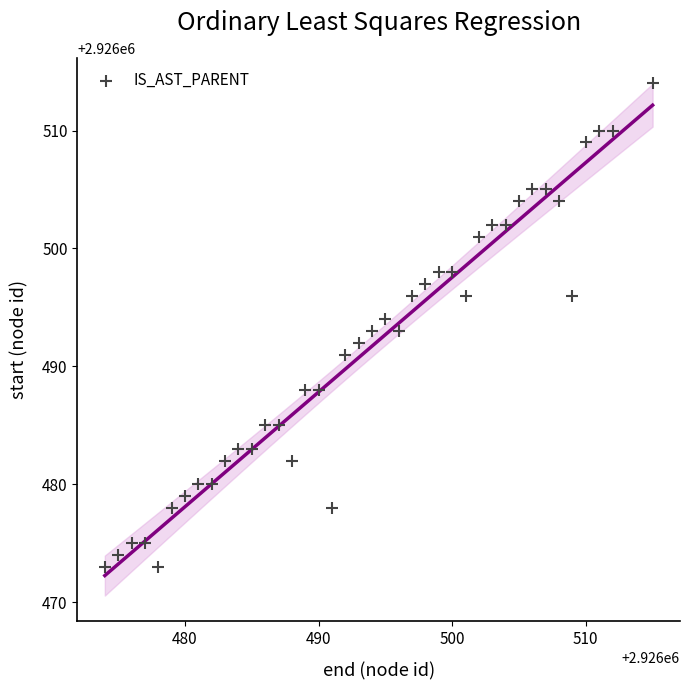

What is the range of Y values (max minus min)?

41